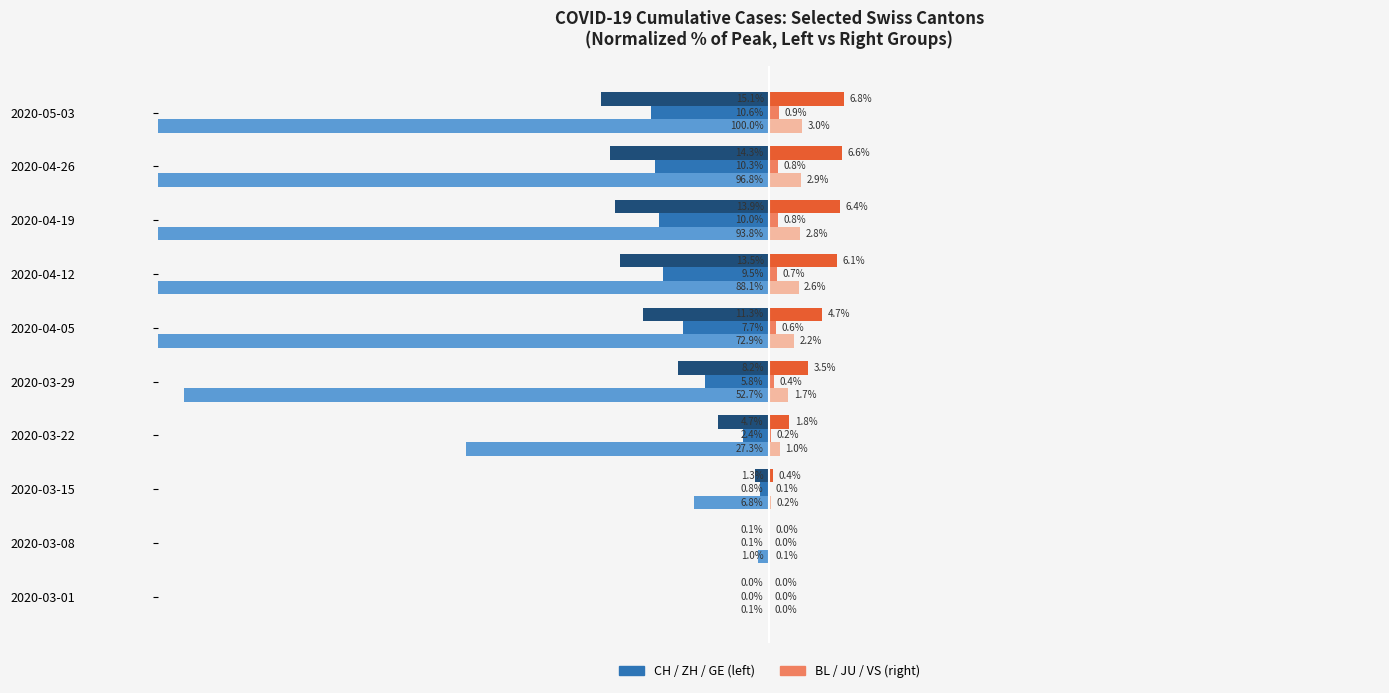

Does the chart contain stacked bars?

No